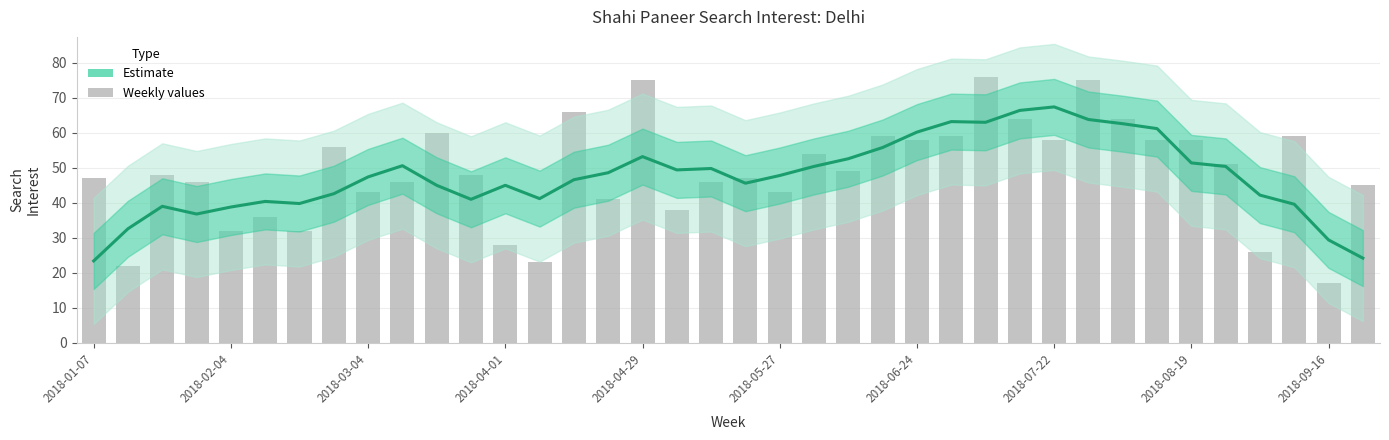

How many bars are there in total?

38